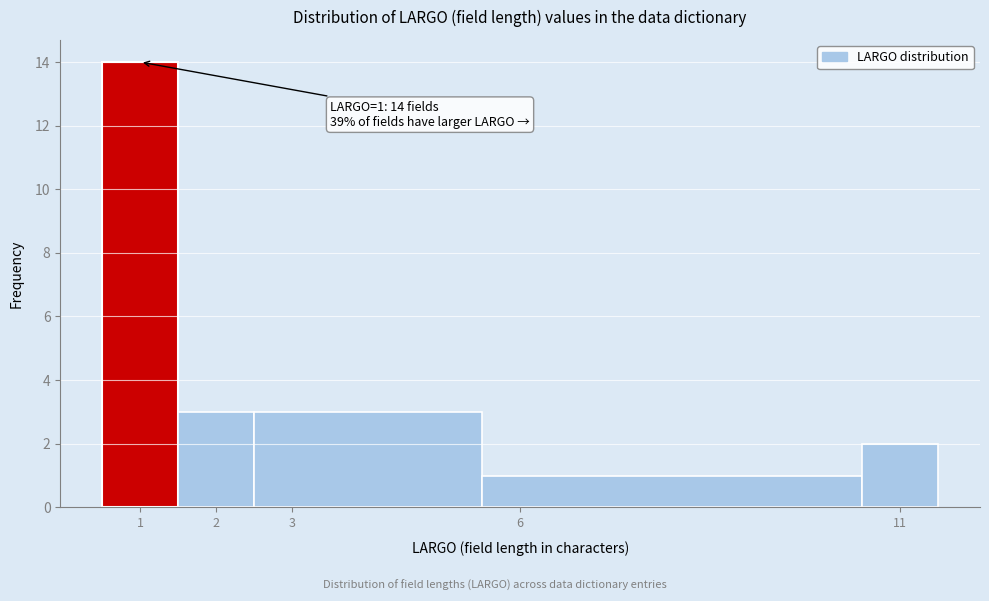

Over which range of the x-axis is the bar tallest?

0.5 to 1.5